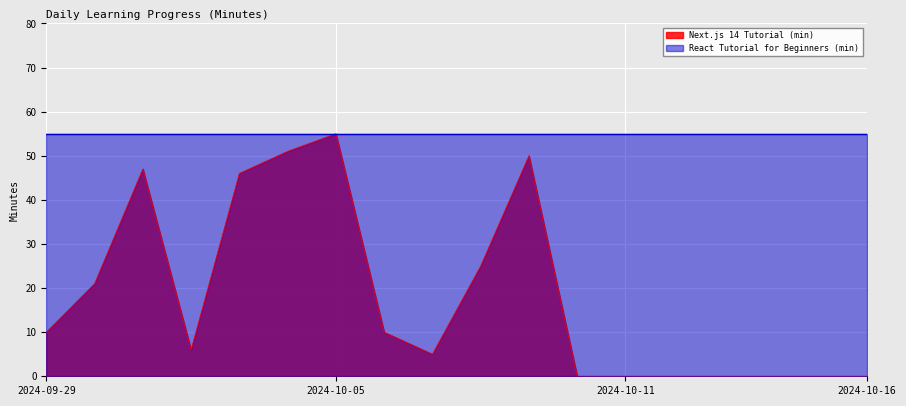

Reading left to right, list all the values displayed in this chart.

2024-09-29=10	2024-09-30=21	2024-10-01=47	2024-10-02=6	2024-10-03=46	2024-10-04=51	2024-10-05=55	2024-10-06=10	2024-10-07=5	2024-10-08=25	2024-10-09=50	2024-10-10=0	2024-10-11=0	2024-10-12=0	2024-10-13=0	2024-10-14=0	2024-10-15=0	2024-10-16=0